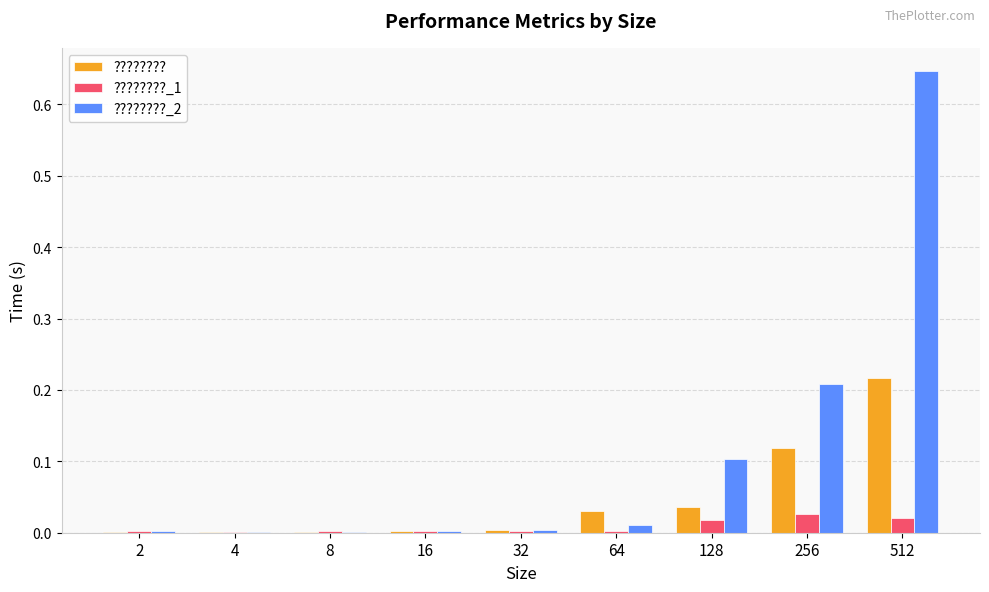

Which series has the largest total across all categories?

????????_2